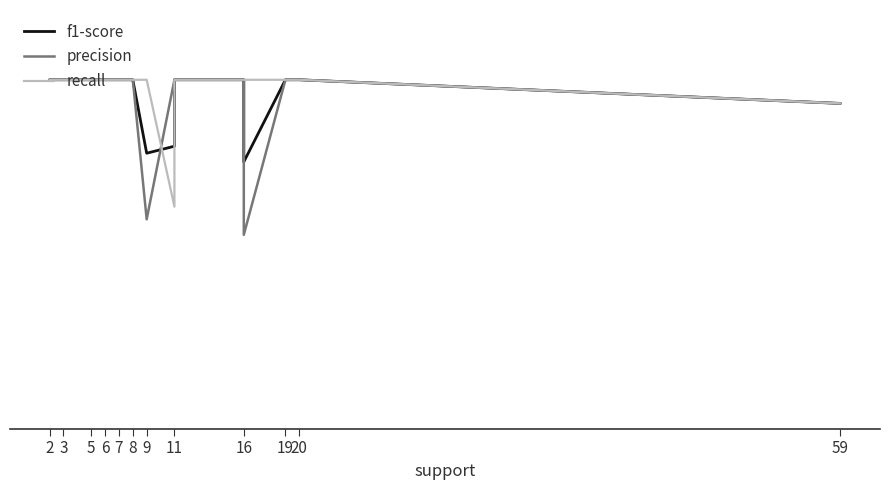

Rank the series at 5 from lowest to highest value.

f1-score, precision, recall